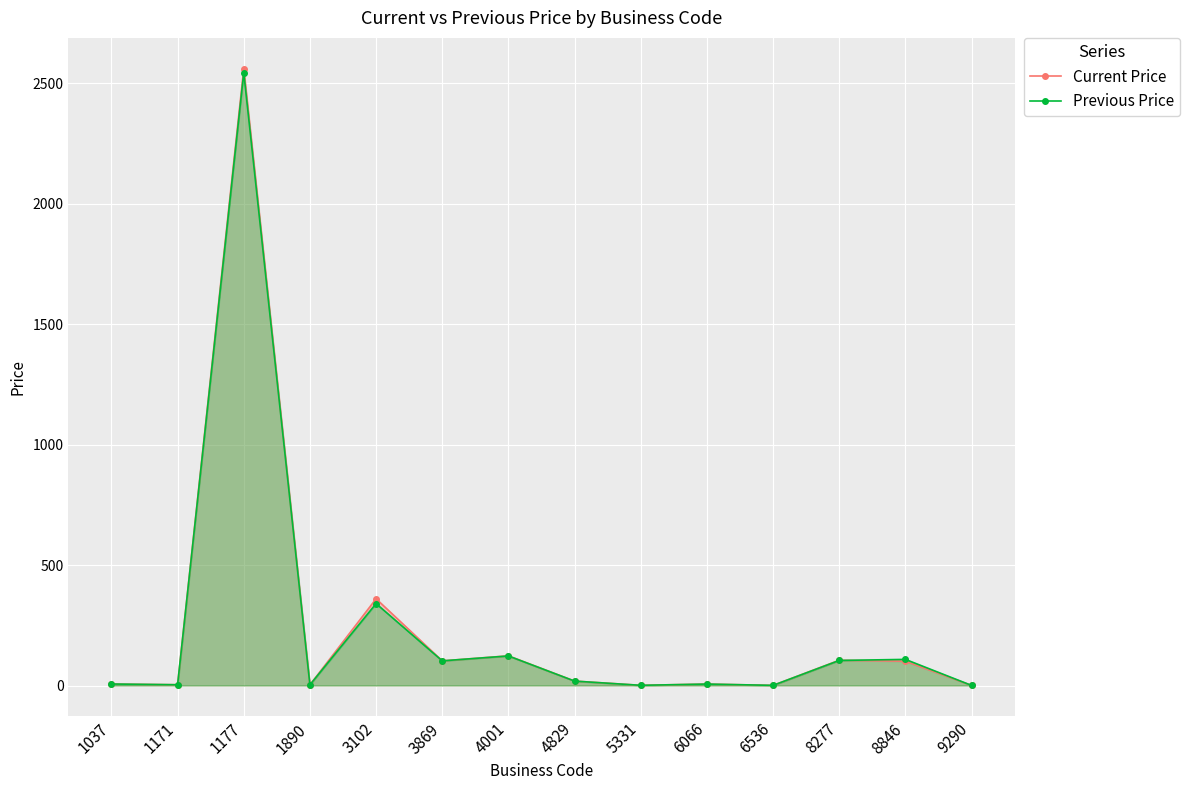

How many data points in Previous Price are less than 18?

7